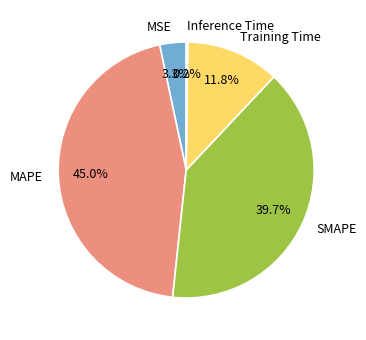

Is there any slice that represents more than half of the pie?

No